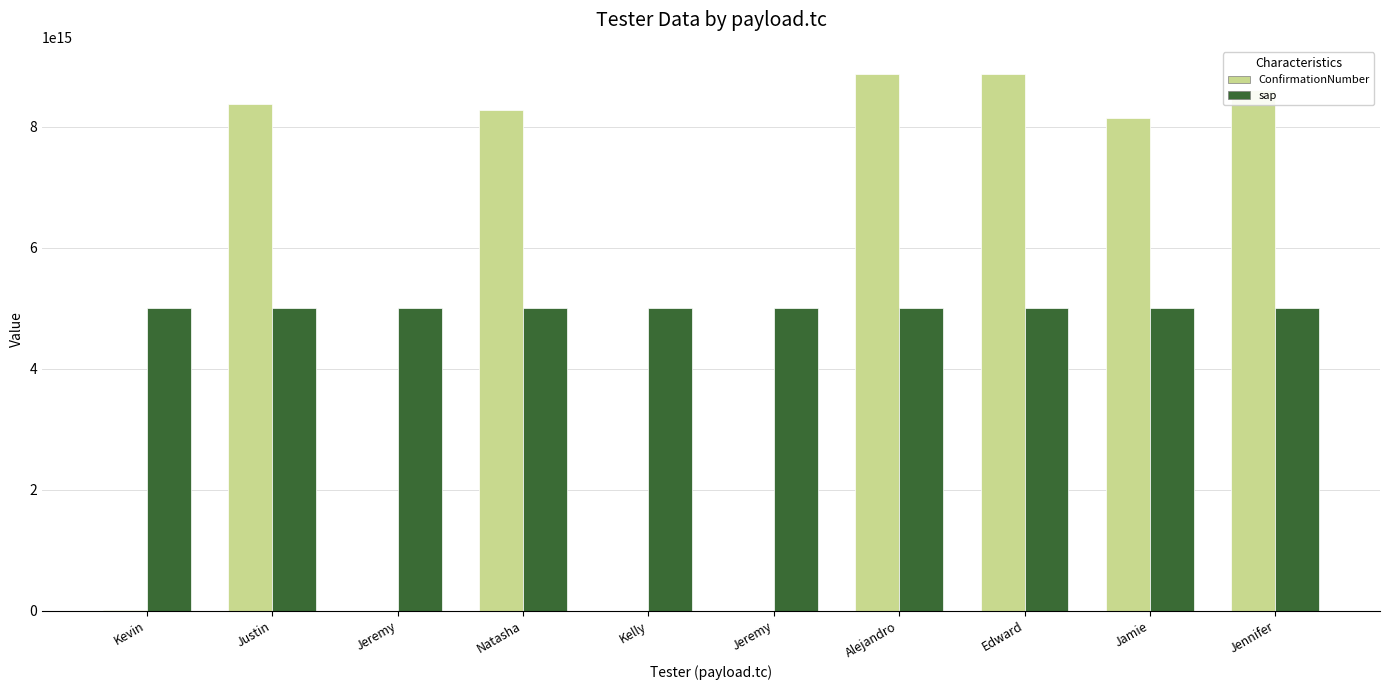

How many values in the sap series exceed 5000003778820752?

4